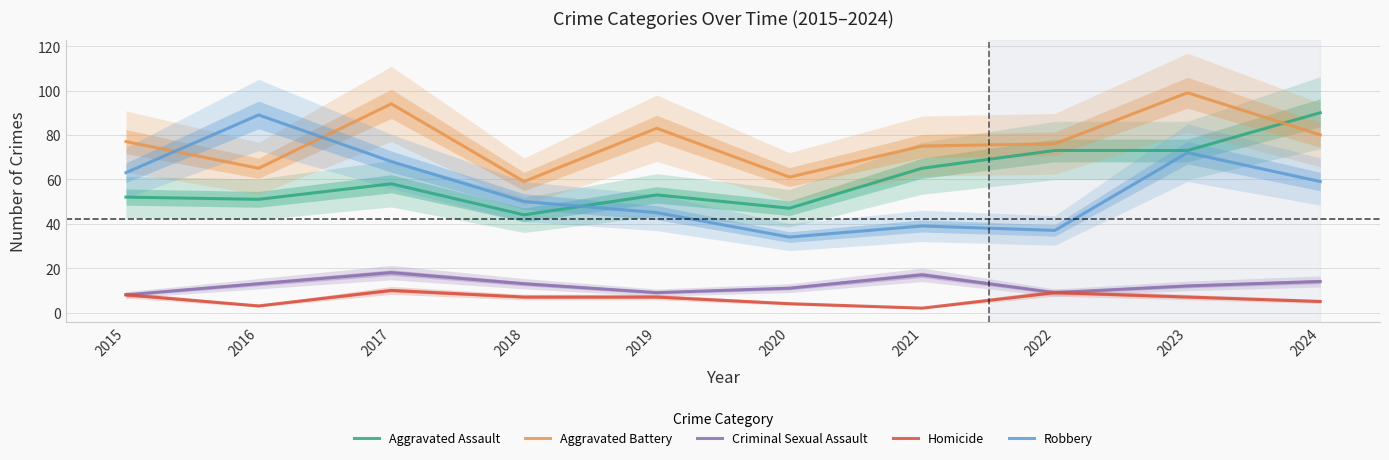

What is the difference between the maximum and minimum values in the Homicide series?

8